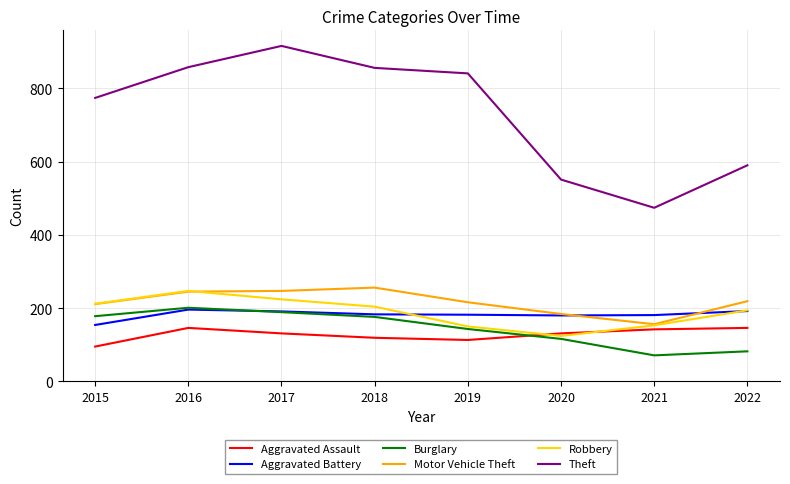

What value does the Aggravated Battery series have at 2018?

183